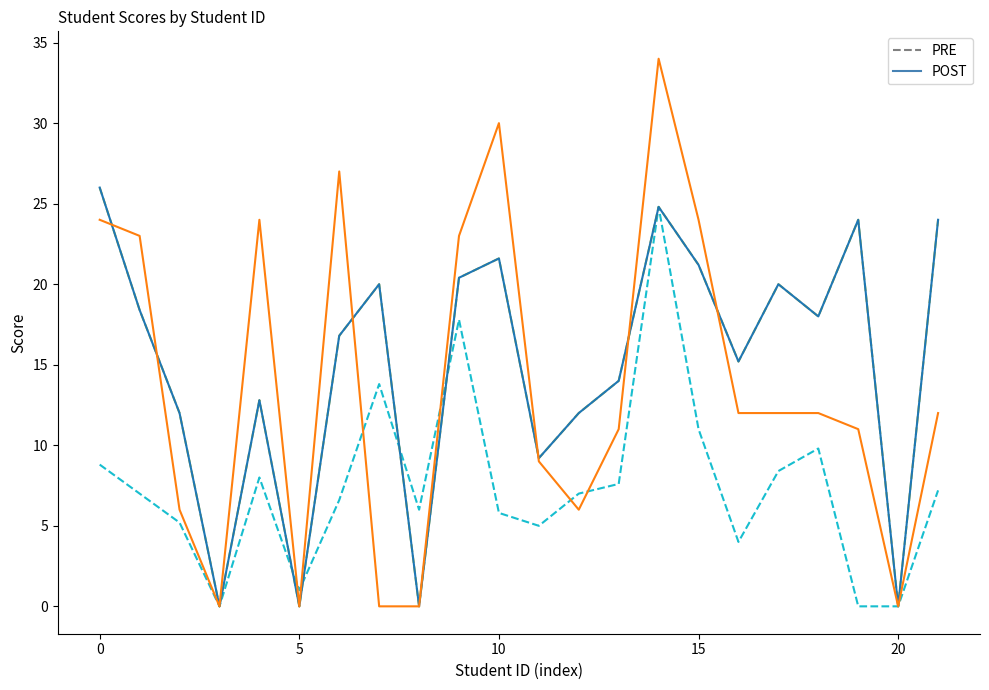

Does the chart display data point markers on the line(s)?

No